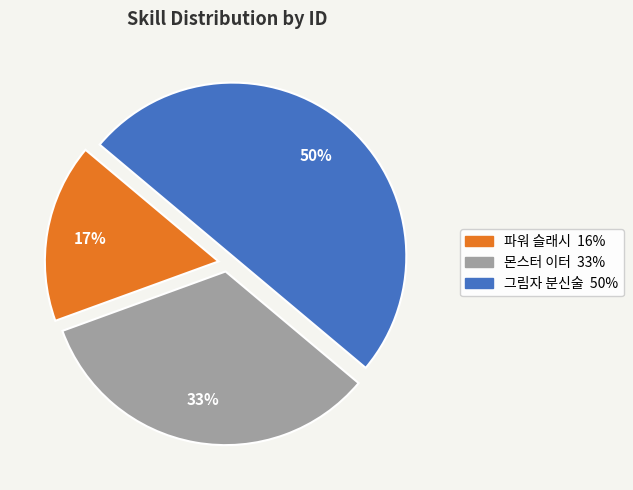

To the nearest percent, what is the combined percentage of 파워 슬래시 and 몬스터 이터?

50%